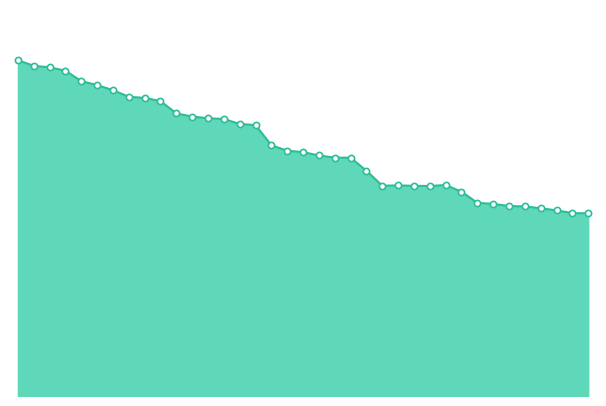

How many lines are shown in the chart?

1